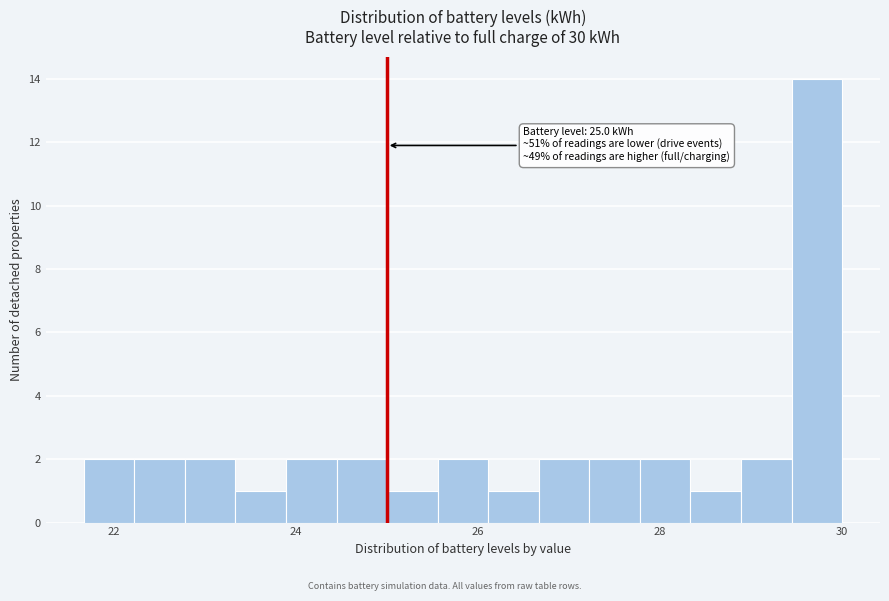

Read against the x-axis, roughly where is the centre of the tallest bar?

29.8